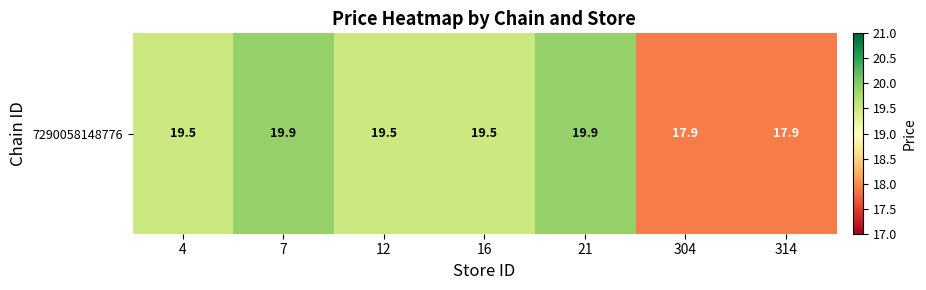

List the labels in order of value, largest first.

7, 21, 4, 12, 16, 304, 314